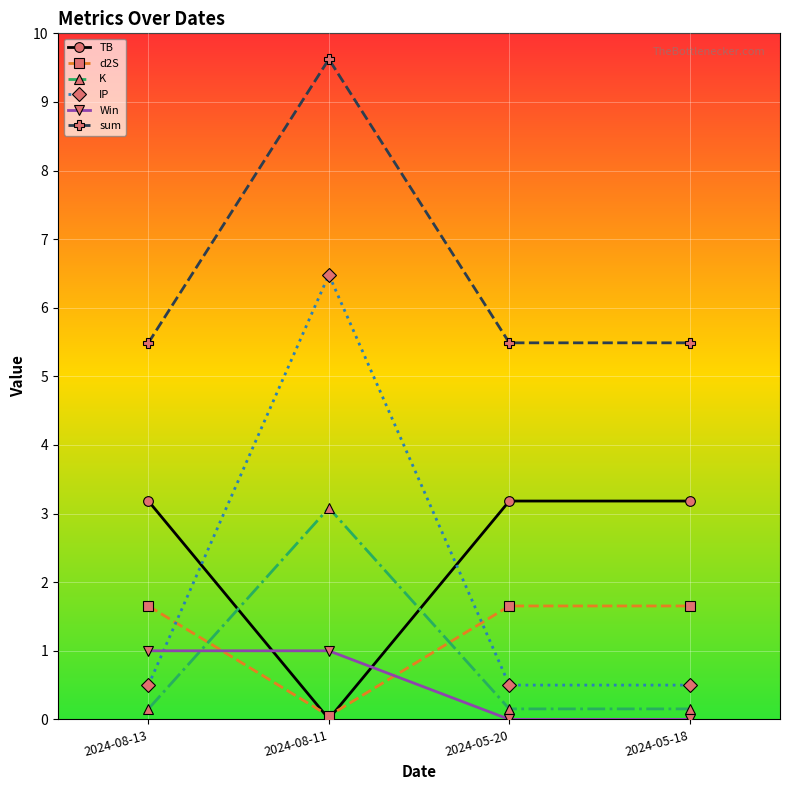

True or false: IP and K intersect in this chart.

False